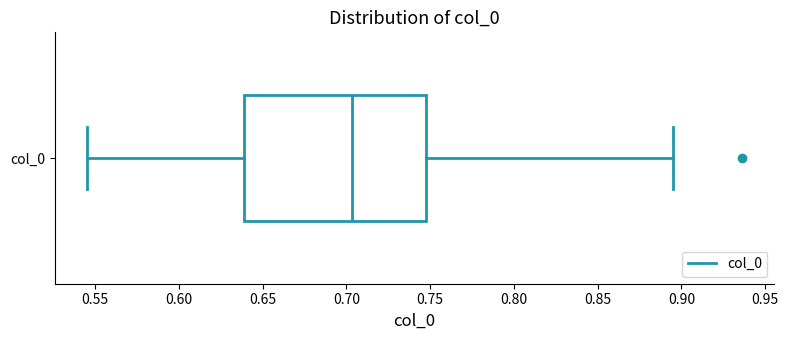

Transcribe this box plot: give where the median line is, the range the box spans, and where the two whiskers end, as read against the x-axis. The values are not printed on the chart, so give them approximately, as read against the axis.

median 0.705, box 0.640 to 0.750, whiskers 0.545 to 0.895